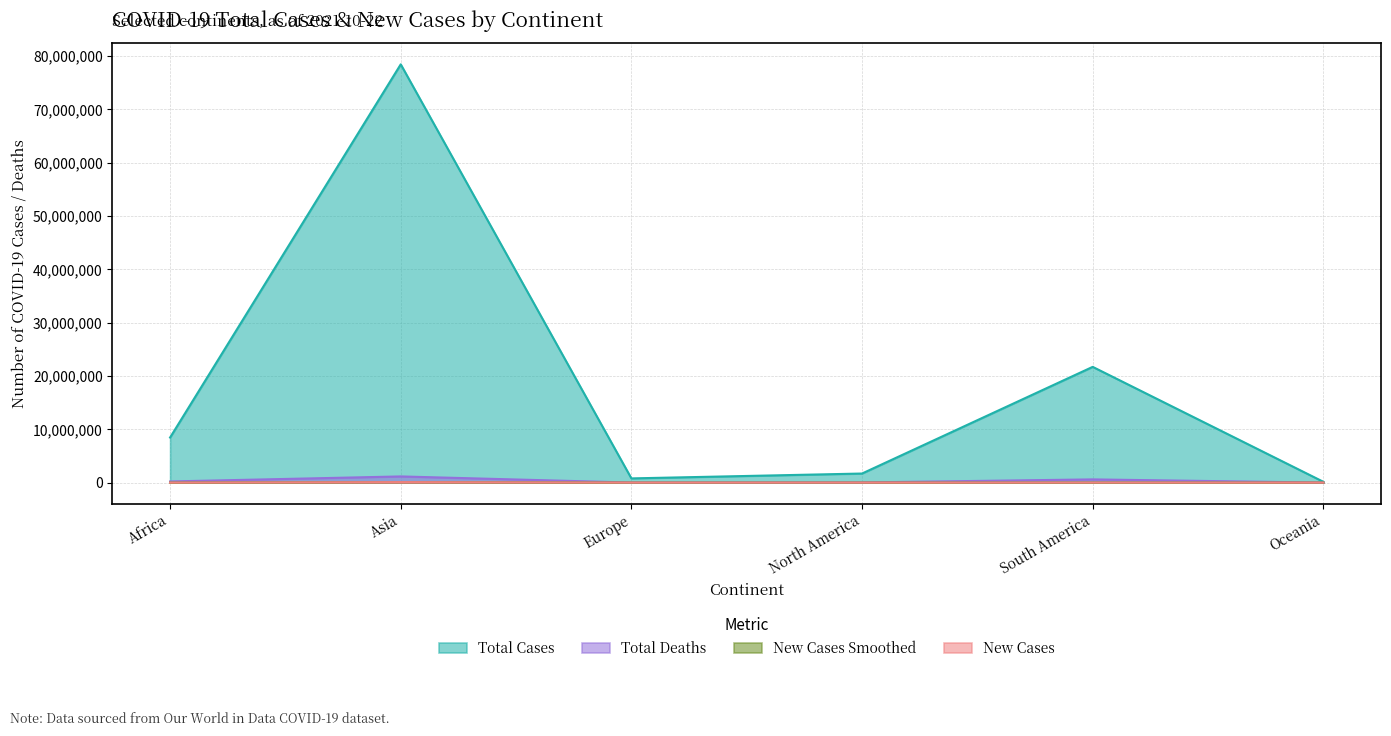

What are all the series names shown in the legend?

Total Cases, Total Deaths, New Cases Smoothed, New Cases